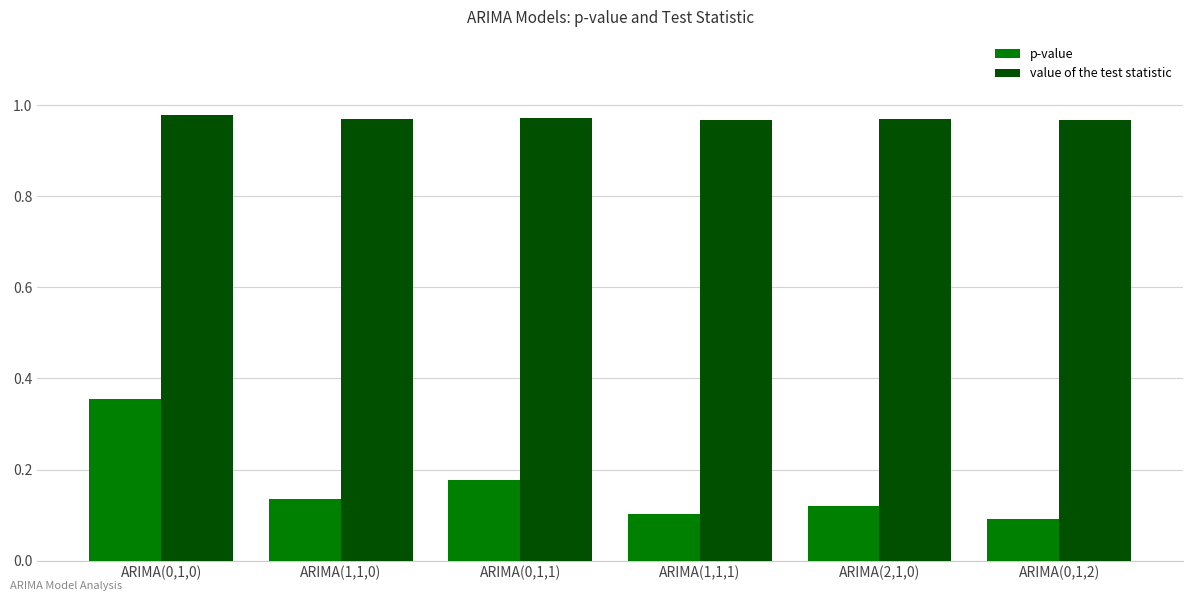

The p-value series shows 0.2 at ARIMA(1,1,0). True or false?

False